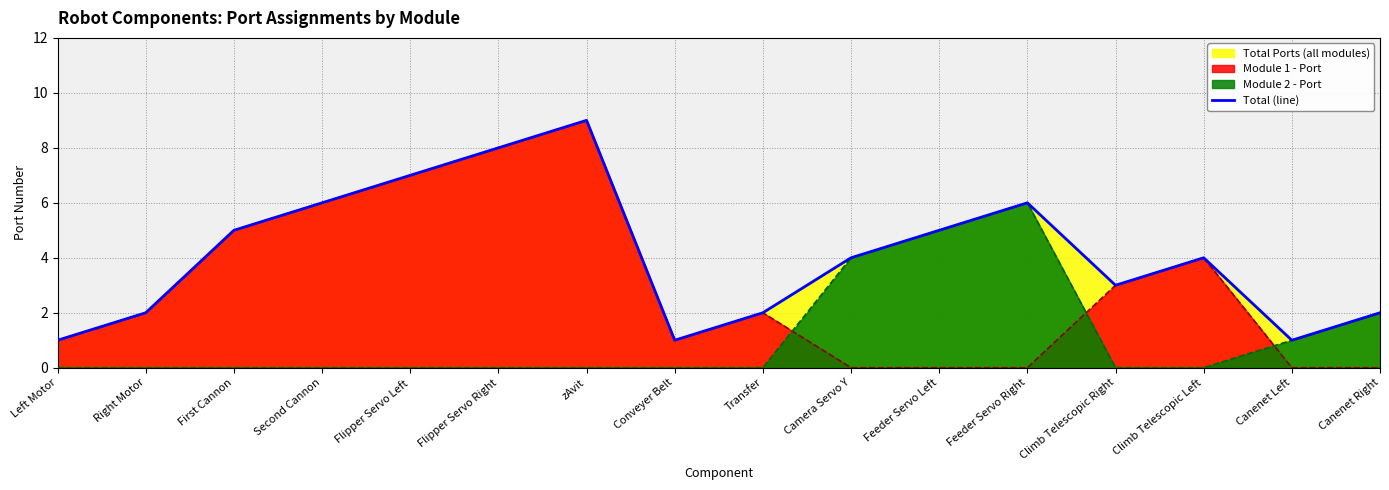

Between Climb Telescopic Left and Canenet Right, which is larger?

Climb Telescopic Left